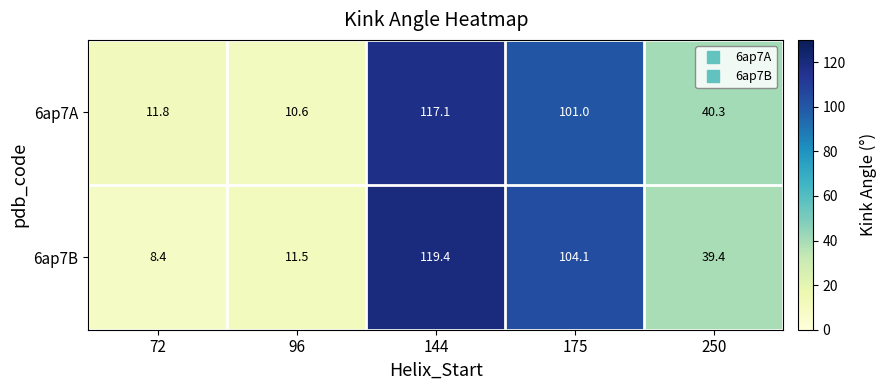

Where does the 6ap7B series first go above 39?

144